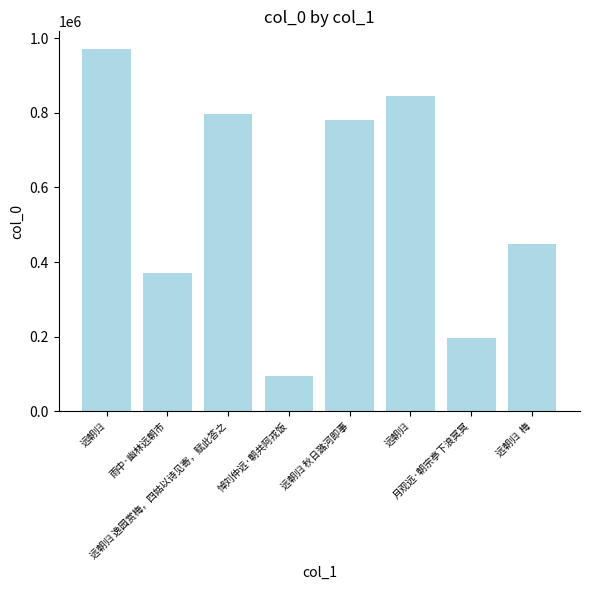

Count the number of categories in the chart.

8